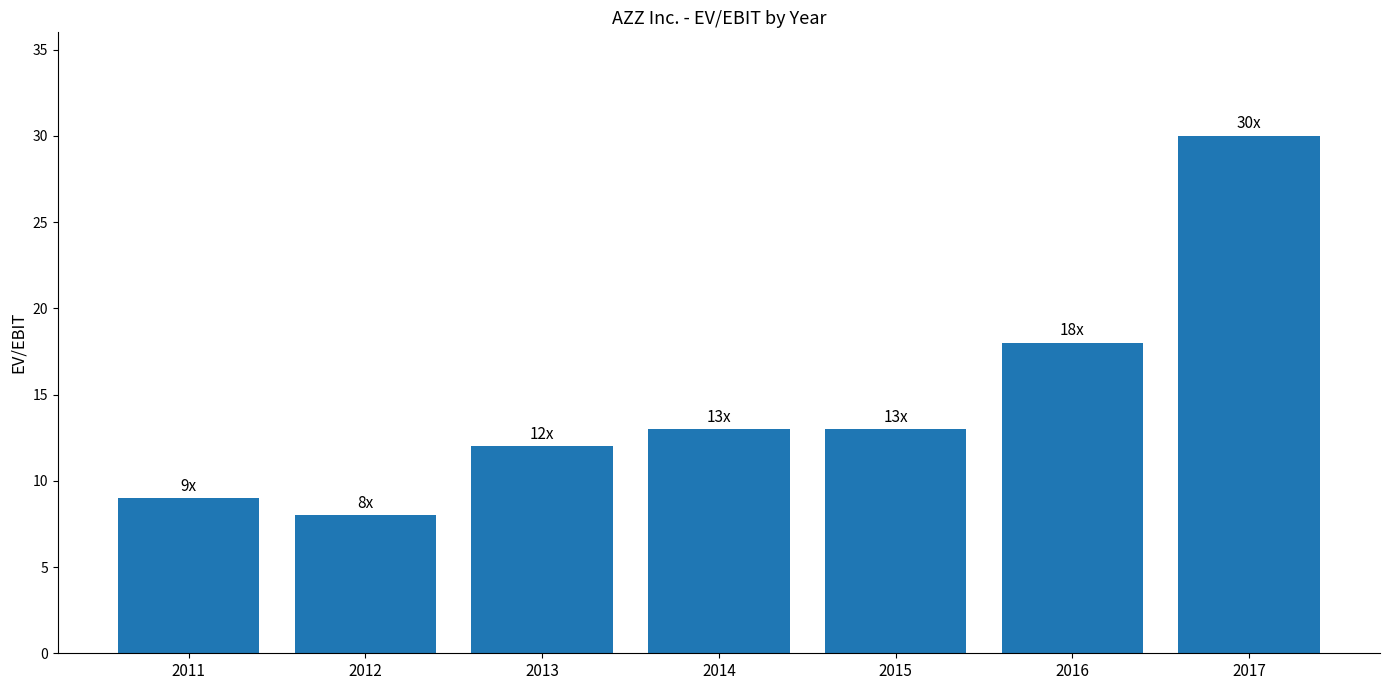

What is the minimum value shown in the chart?

8